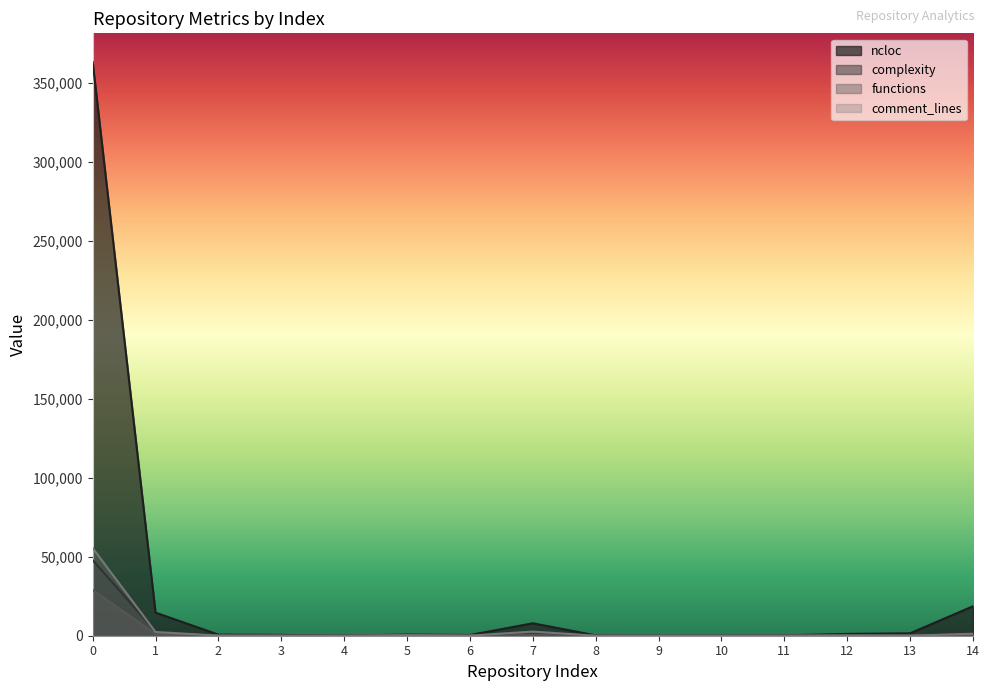

The value of complexity at 0 is 18158. True or false?

False